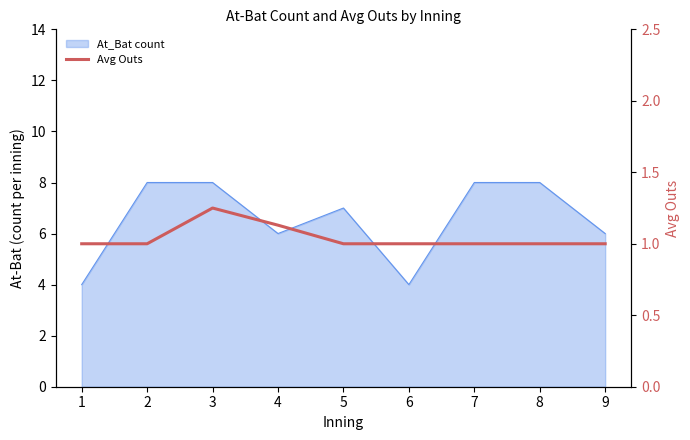

How many lines are shown in the chart?

1